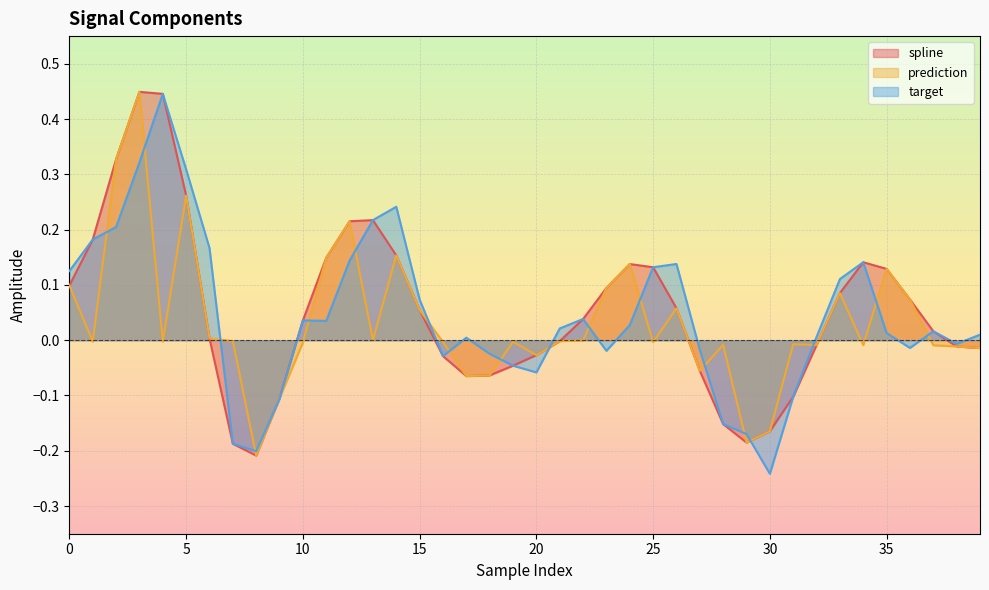

At which label does target reach its minimum?

30